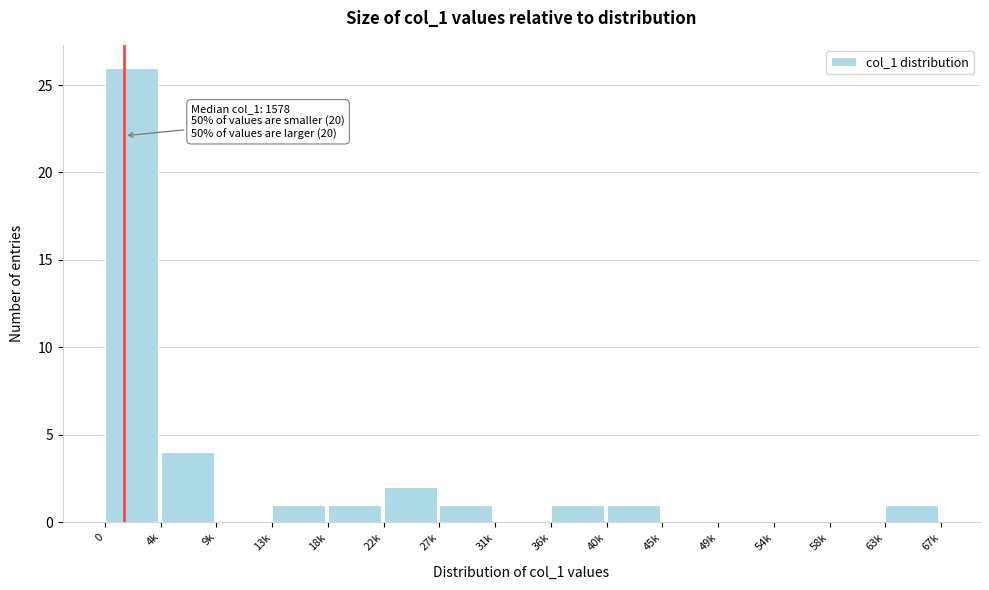

Reading right to left, list all the values displayed in this chart.

63k=1	58k=0	54k=0	49k=0	45k=0	40k=1	36k=1	31k=0	27k=1	22k=2	18k=1	13k=1	9k=0	4k=4	0=26